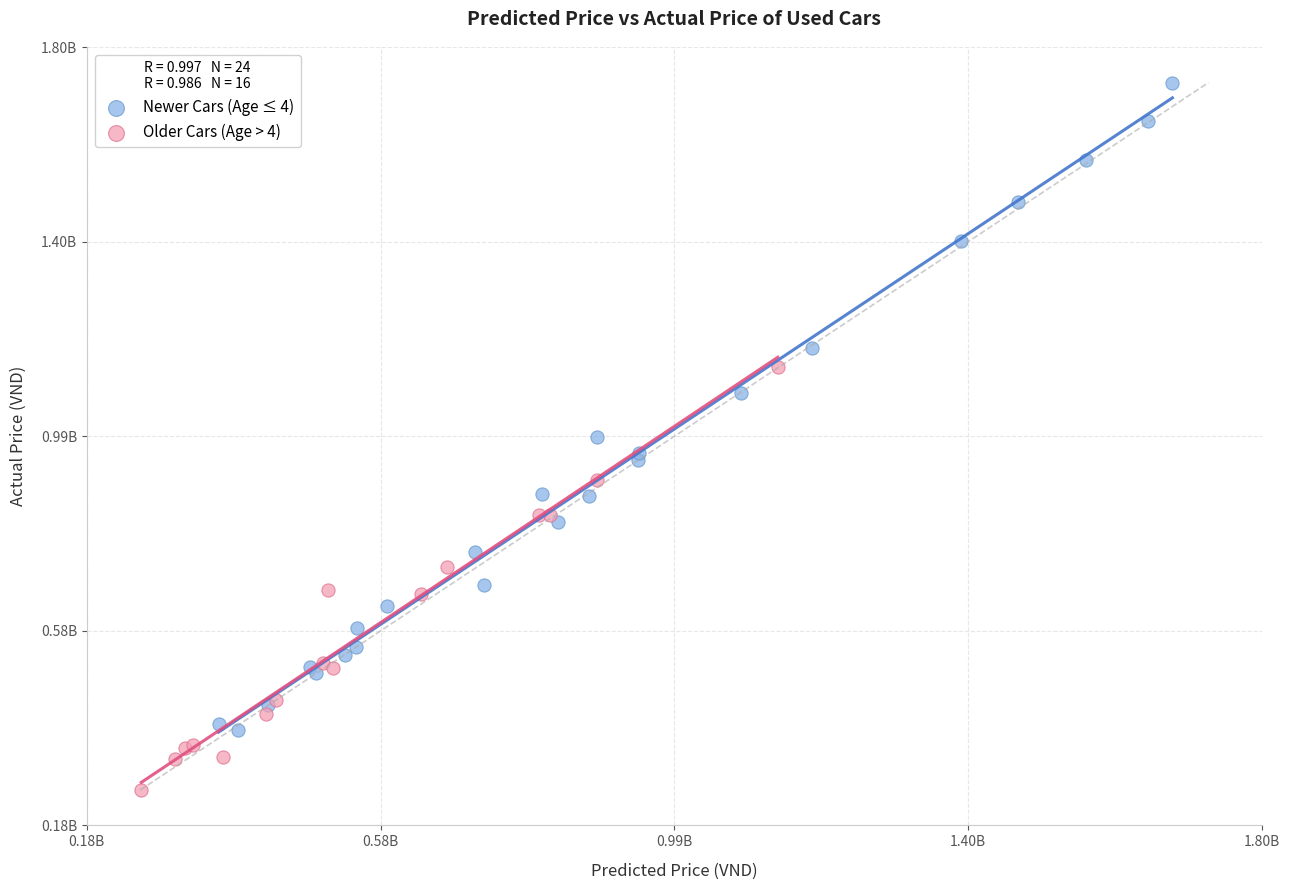

Which series contains the lowest Y value?

Older Cars (Age > 4)